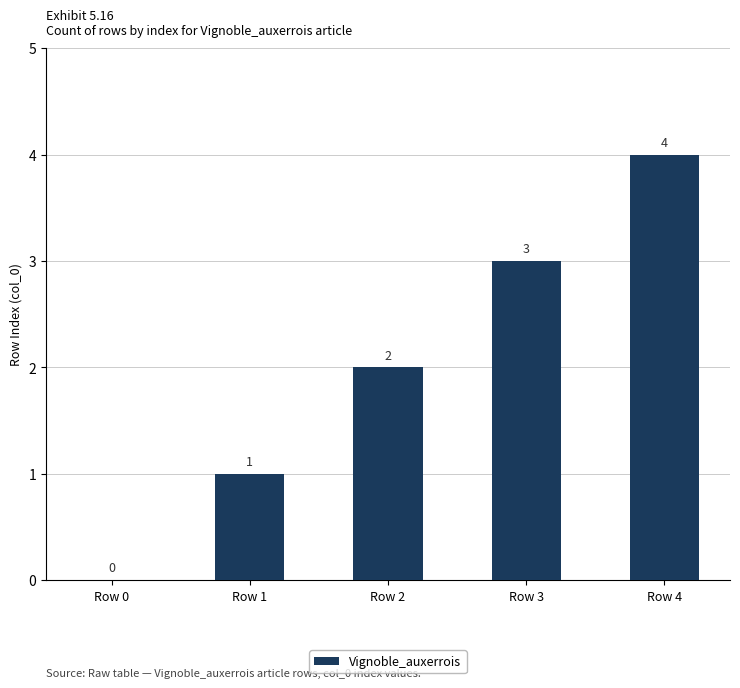

Does the chart contain stacked bars?

No